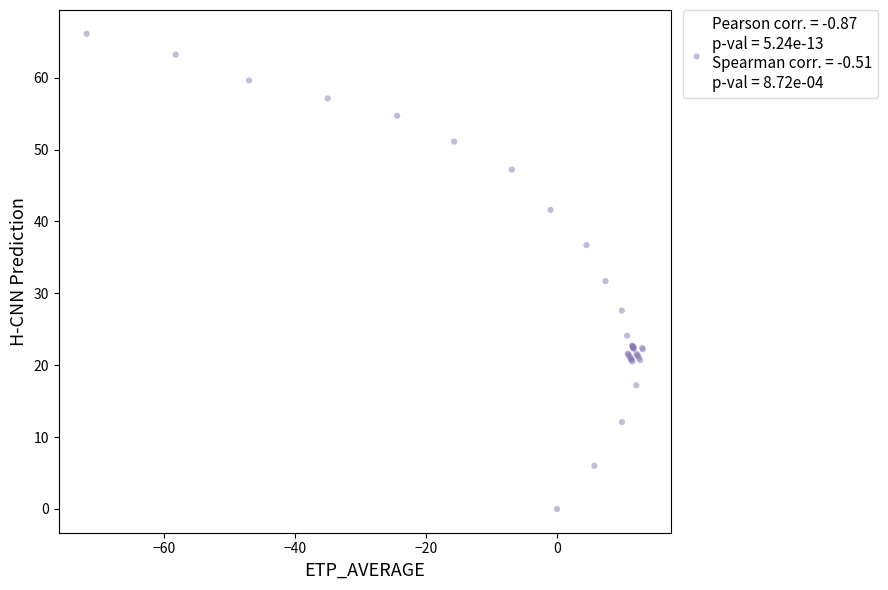

What Y value in the scatter plot is closest to 33?

31.7